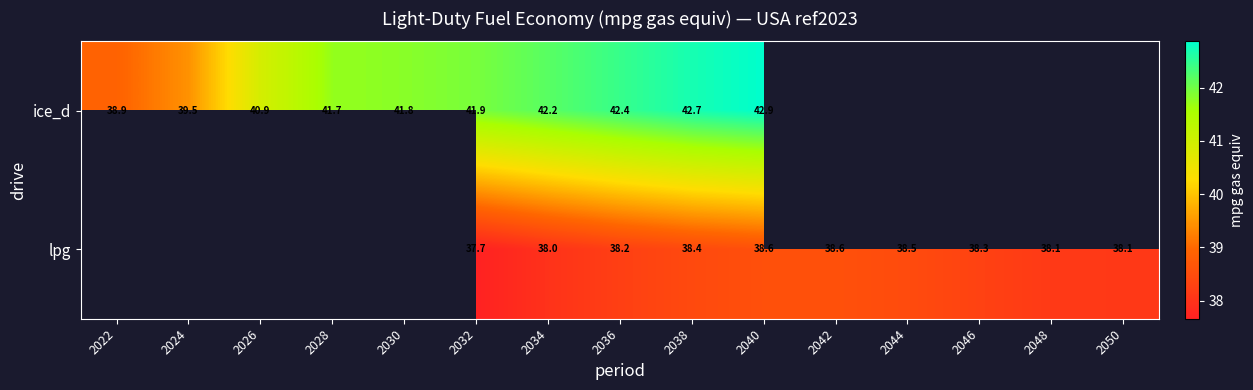

Count the lpg values in the range 38 to 39.

8